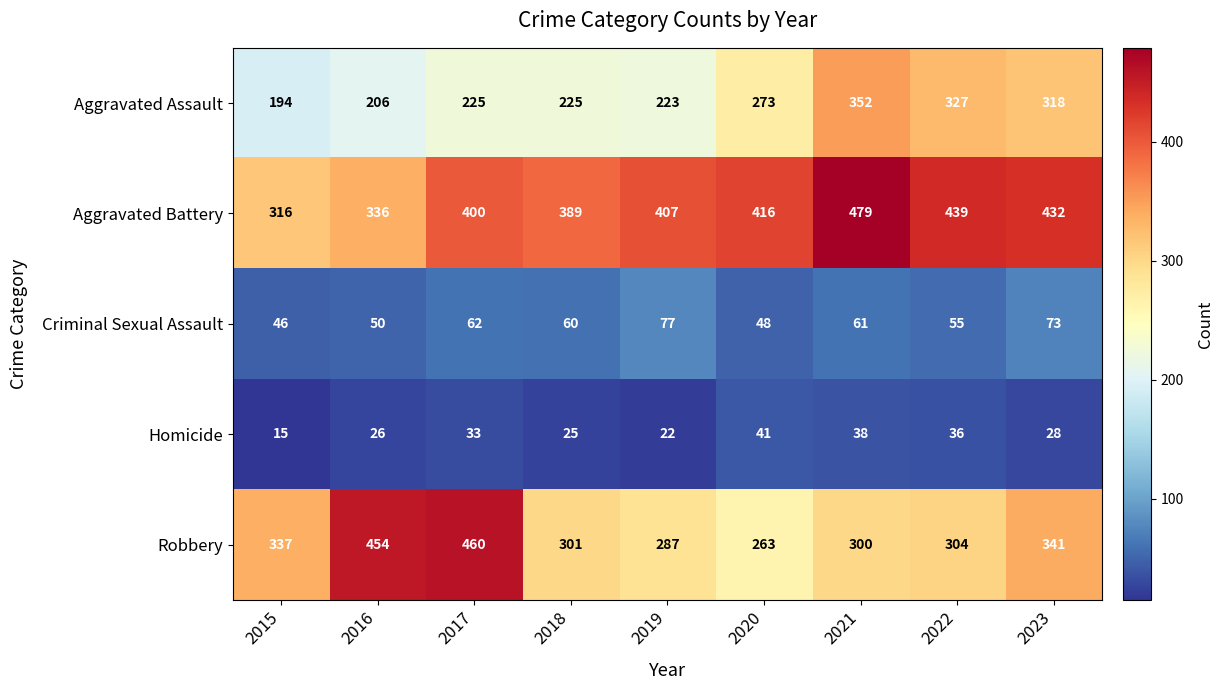

Where does the Criminal Sexual Assault series first go above 60?

2017